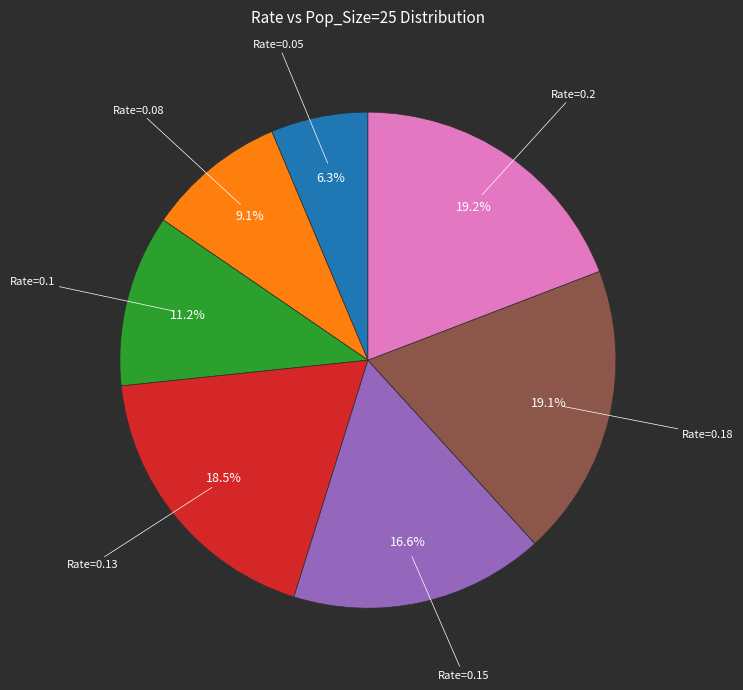

Does any single category account for the majority?

No